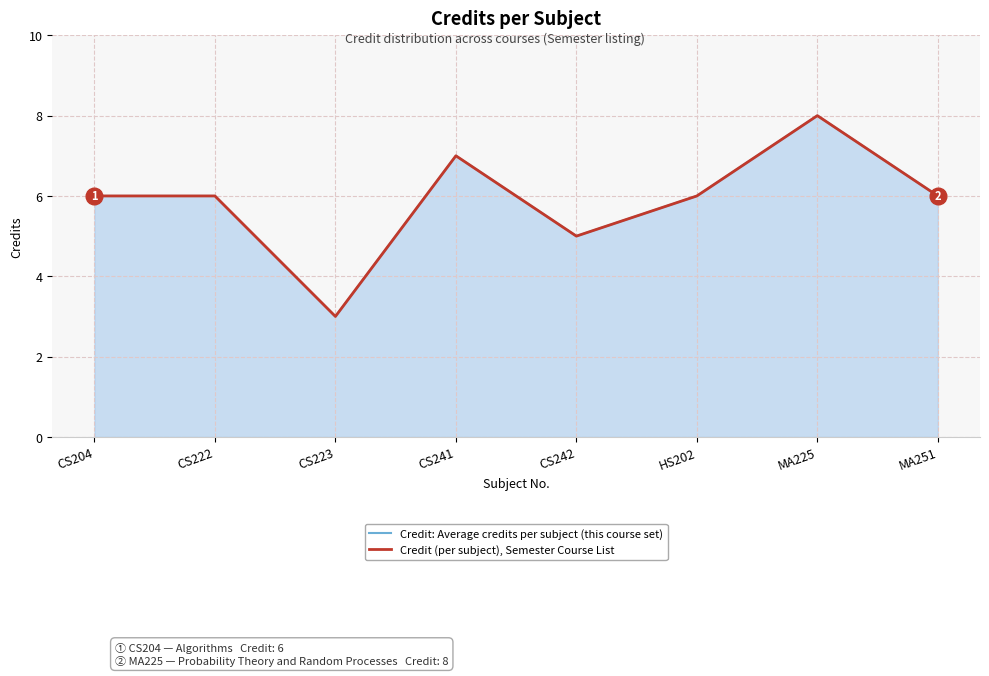

At which label is Credit (per subject), Semester Course List closest to 5?

CS242